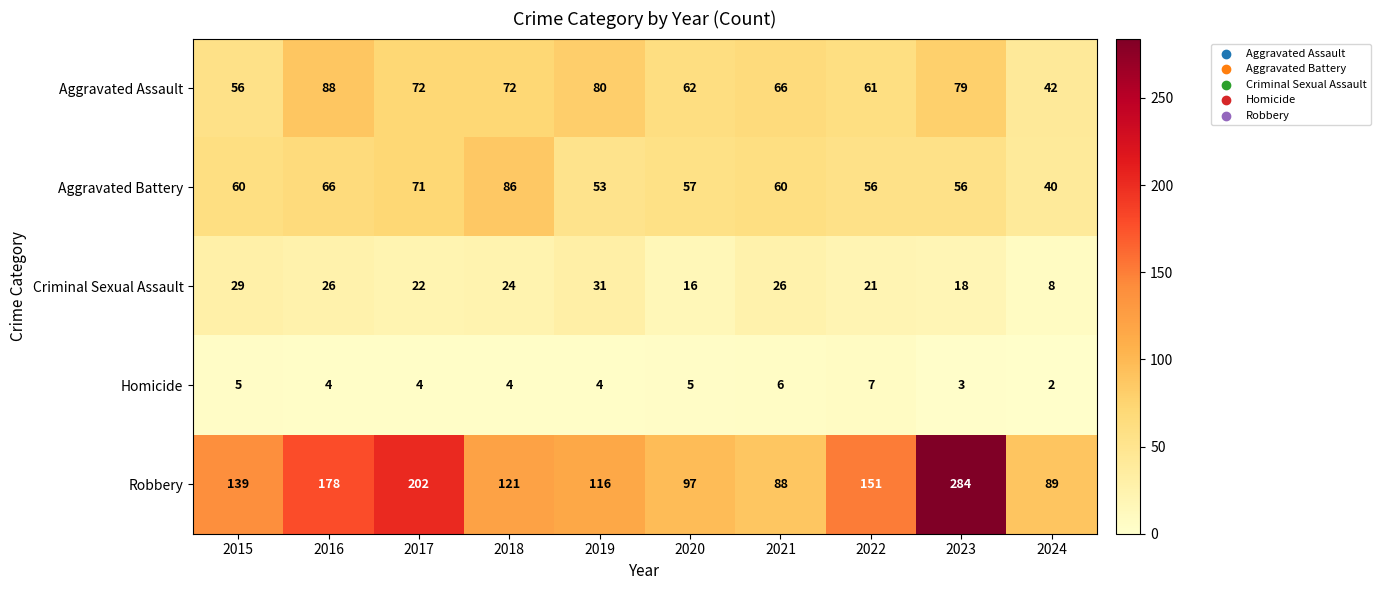

How many series are shown in this chart?

5